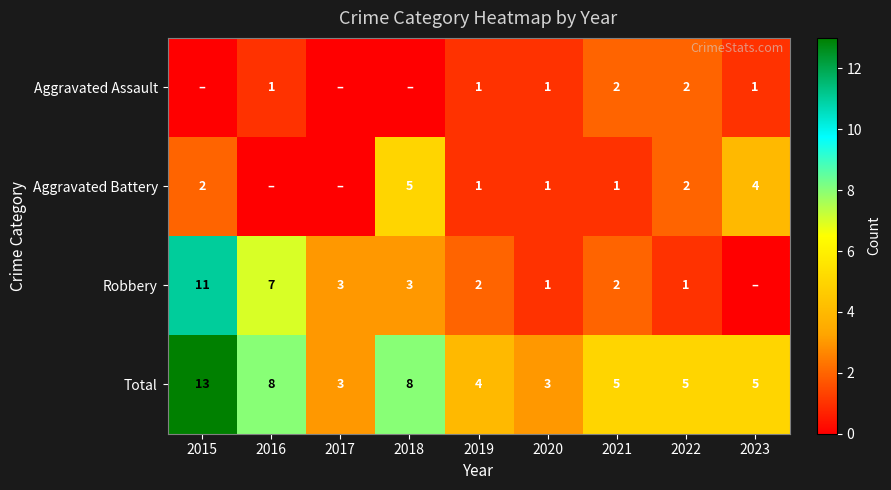

How many series are shown in this chart?

4